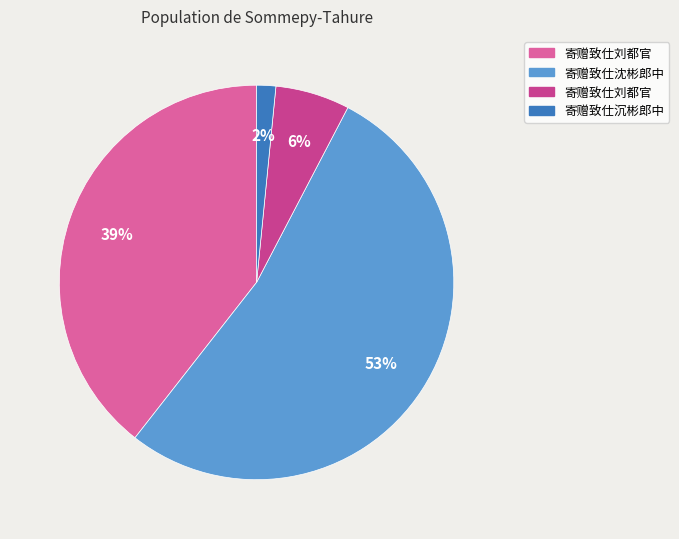

To the nearest percent, what is the average slice percentage?

25%